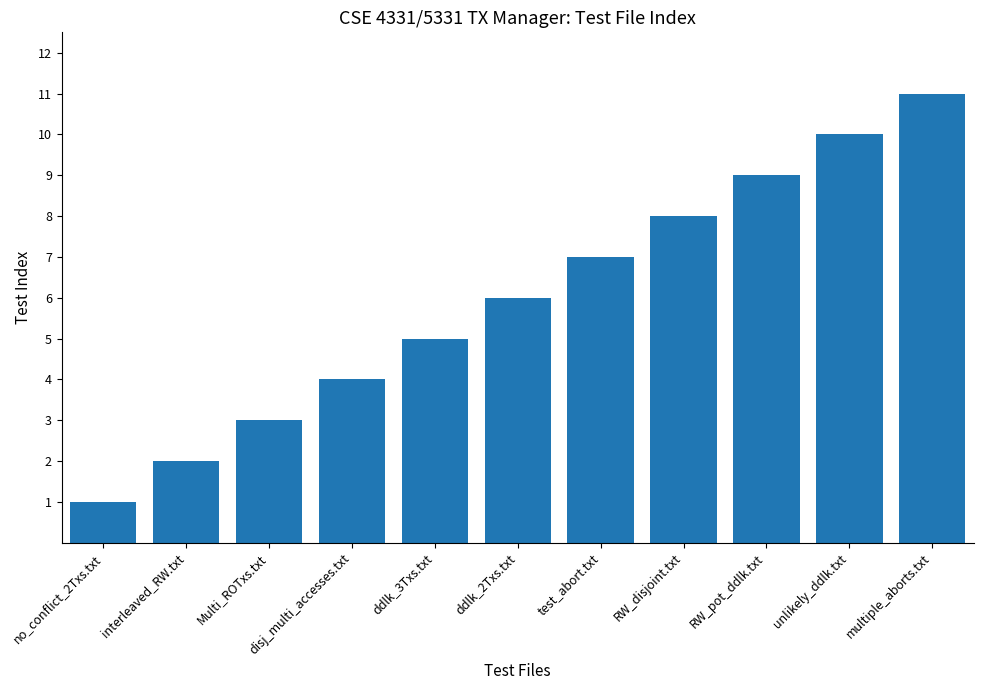

Read the value at ddlk_3Txs.txt, to the nearest 5.

5